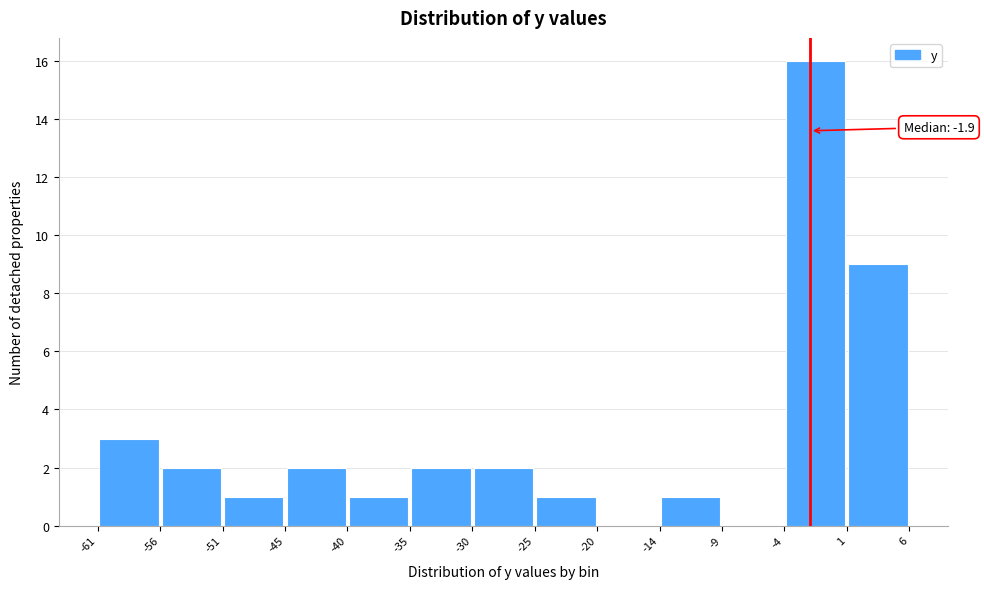

Over which range of the x-axis is the bar tallest?

-4 to 1